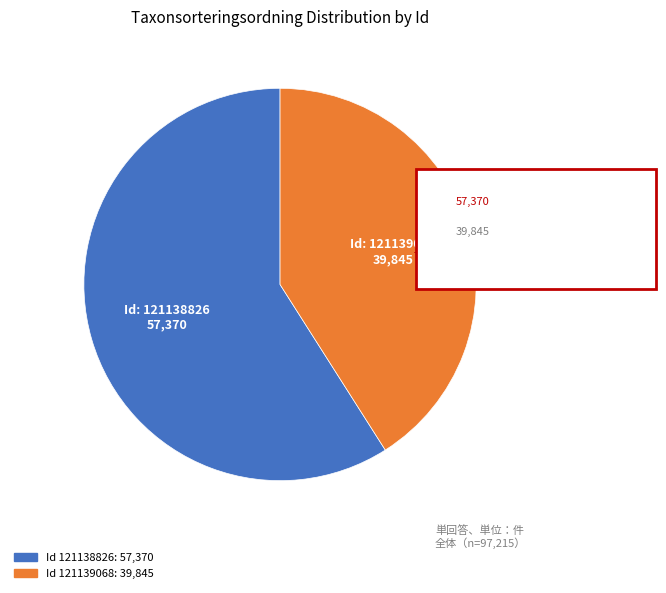

Does any single category account for the majority?

Yes